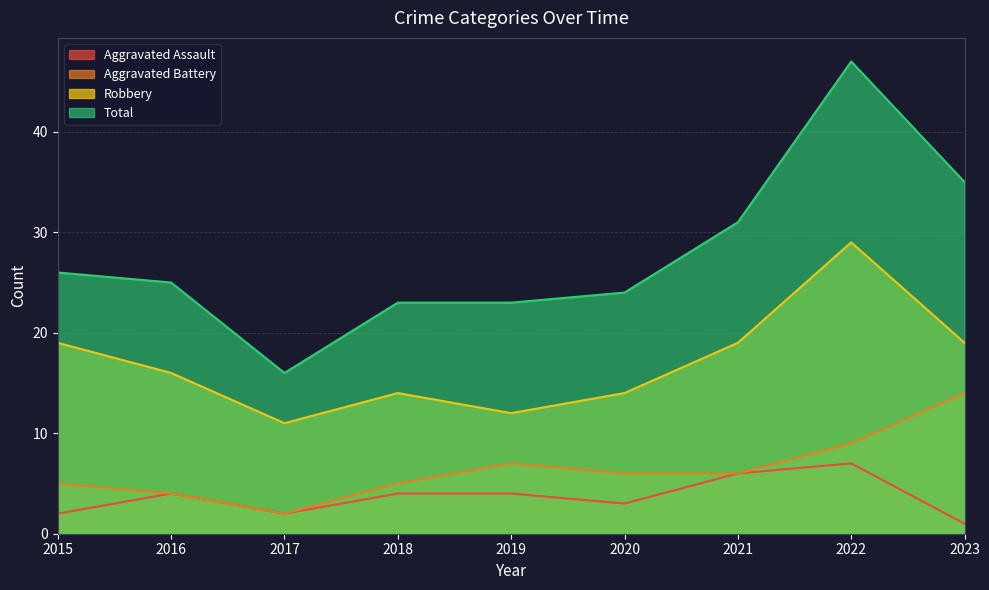

Between 2022 and 2023, which series saw the biggest shift?

Total